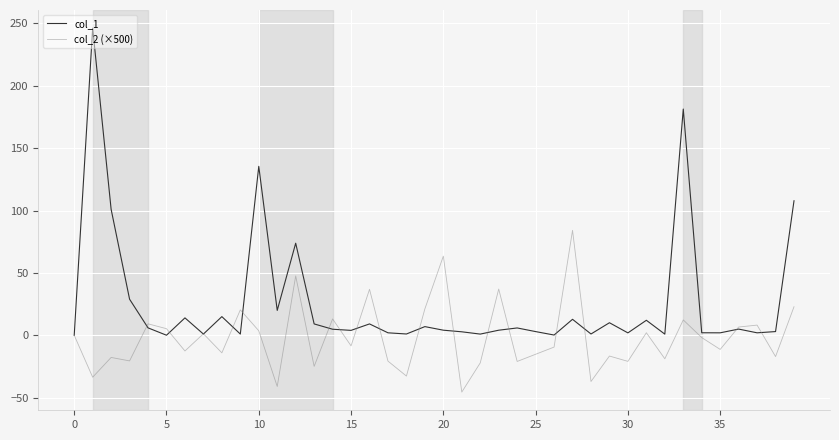

After their last crossing, which series has the higher values: col_1 or col_2 (×500)?

col_1